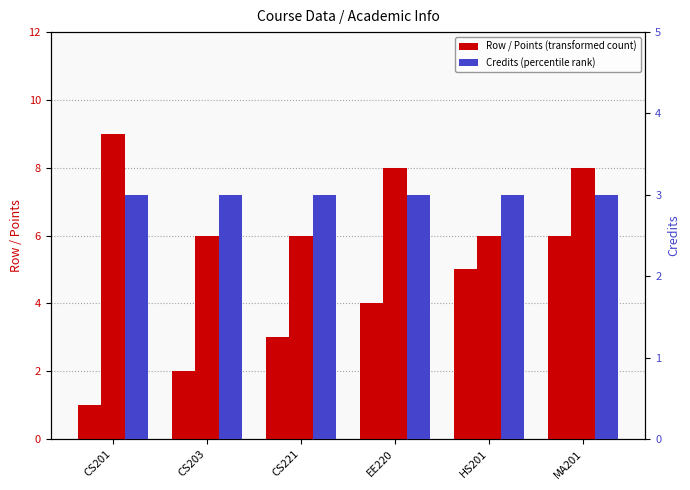

Rank the series at MA201 from lowest to highest value.

Credits, Row, Points